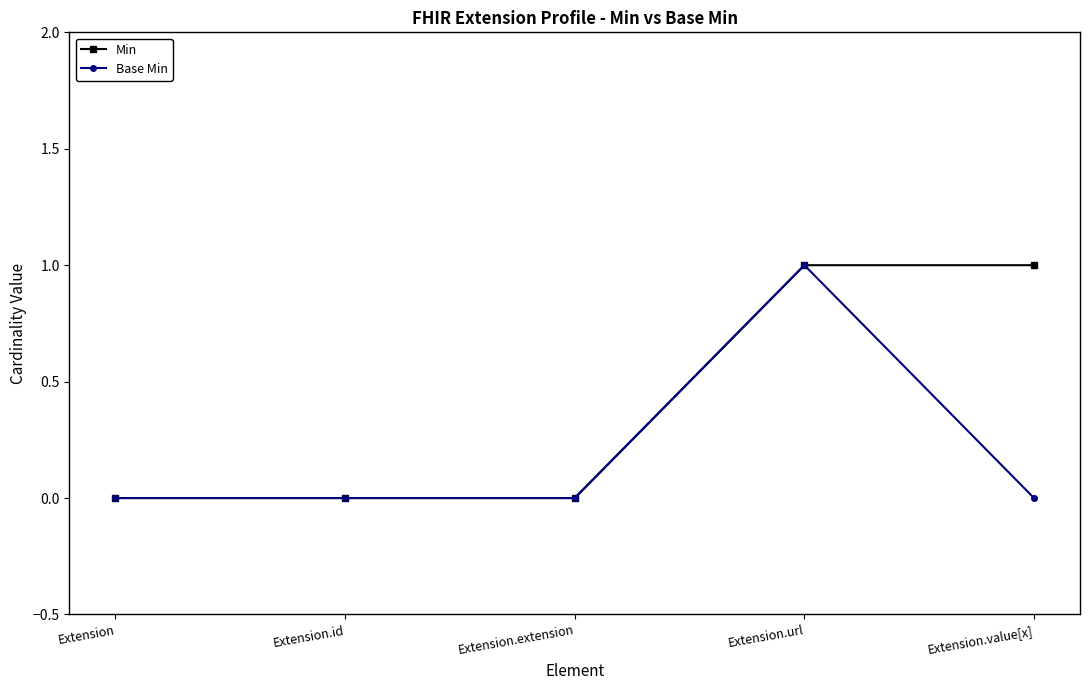

Is it true that Base Min equals 1 at Extension?

False